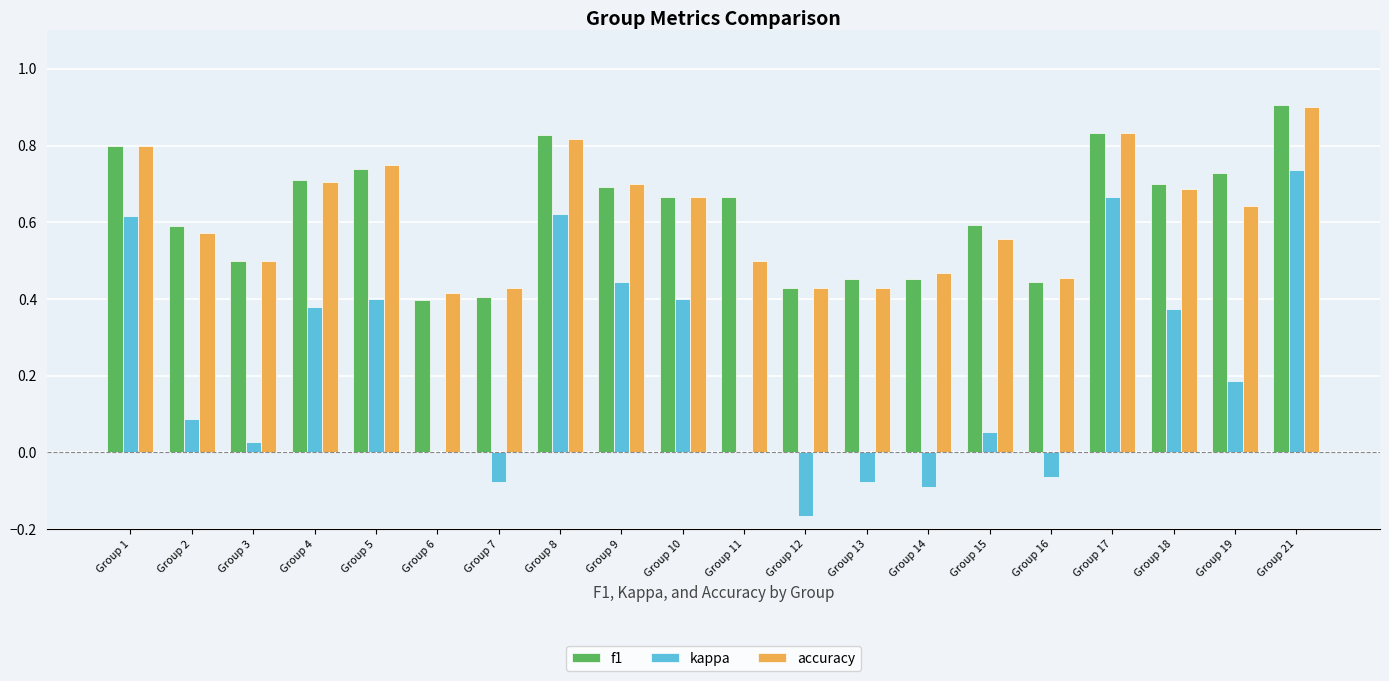

Which label corresponds to the largest value in the chart?

Group 21